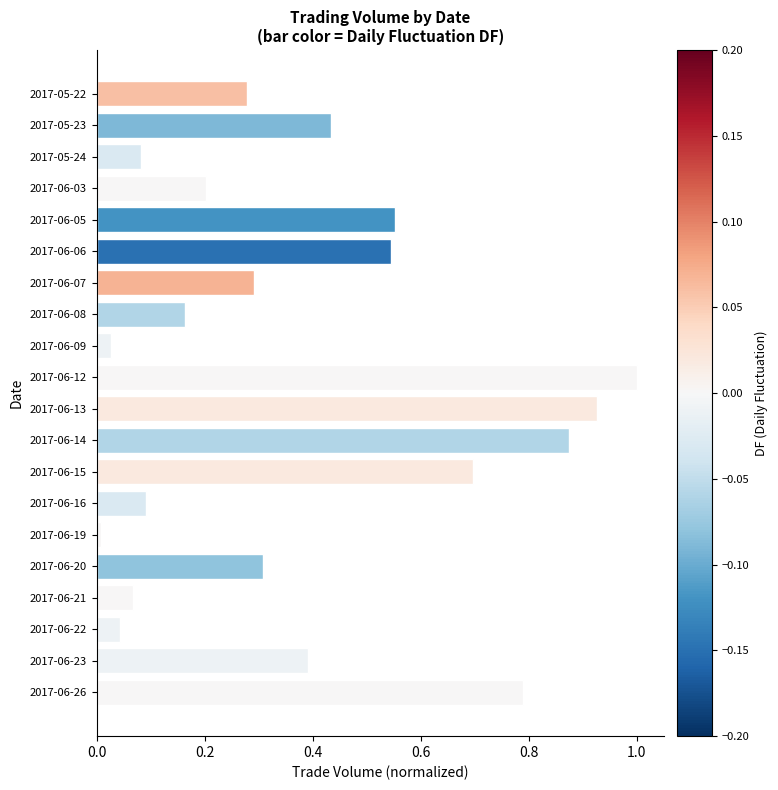

Count the number of categories in the chart.

20